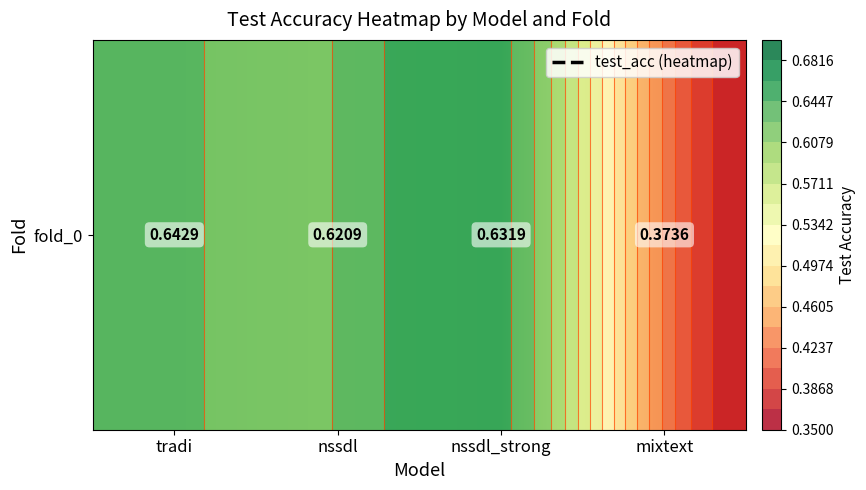

Count the values in the range 0 to 1.

4